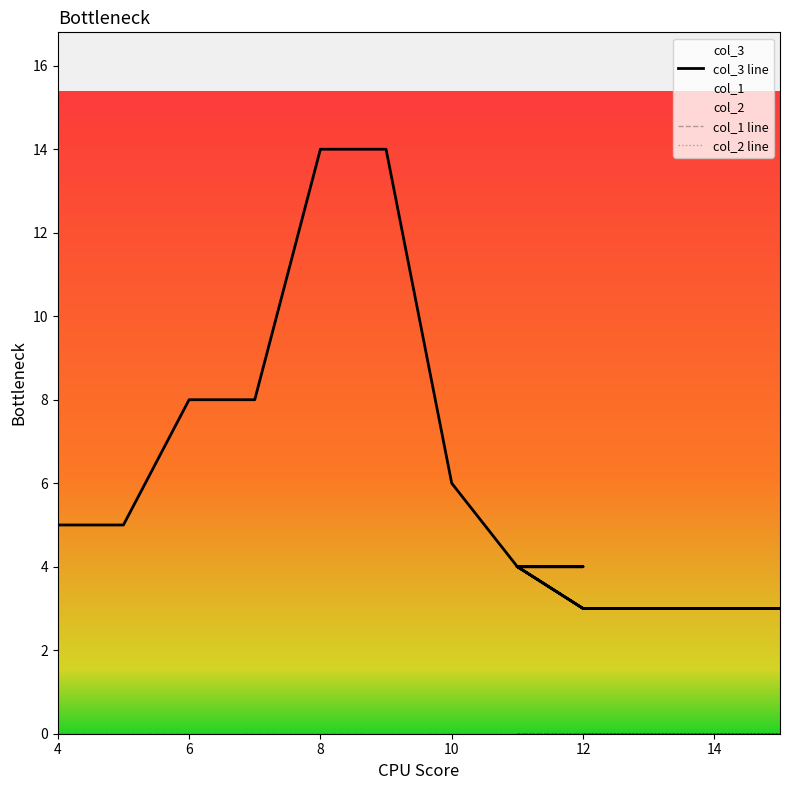

What value does the col_3 series have at 12, to the nearest 5?

5